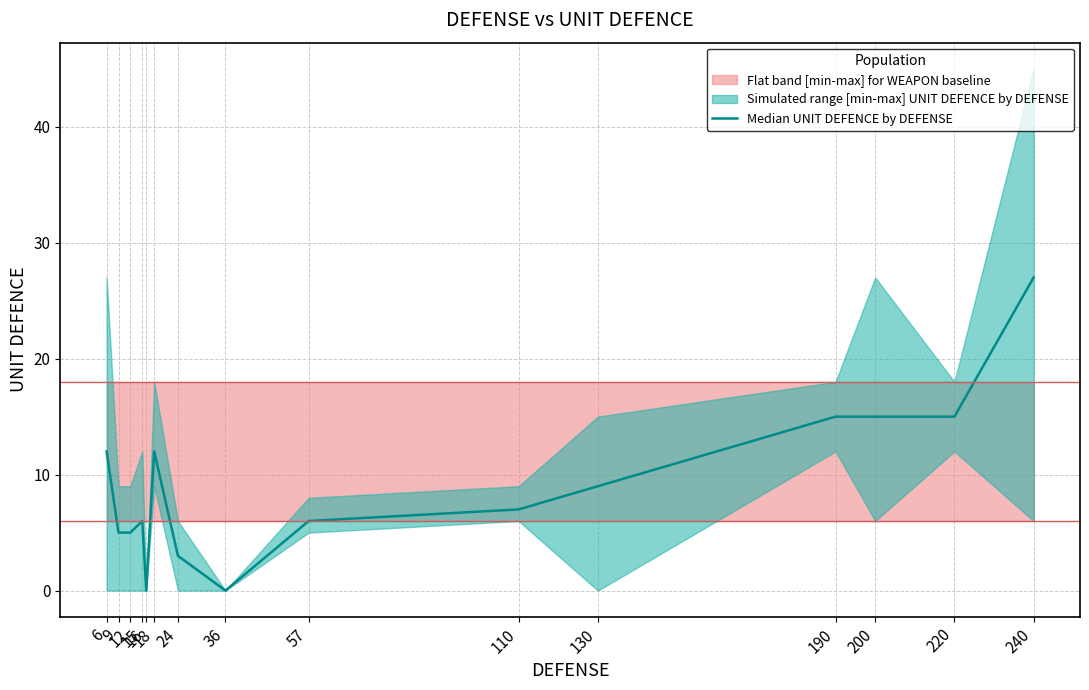

What is the difference between the values at 130 and 57?

3